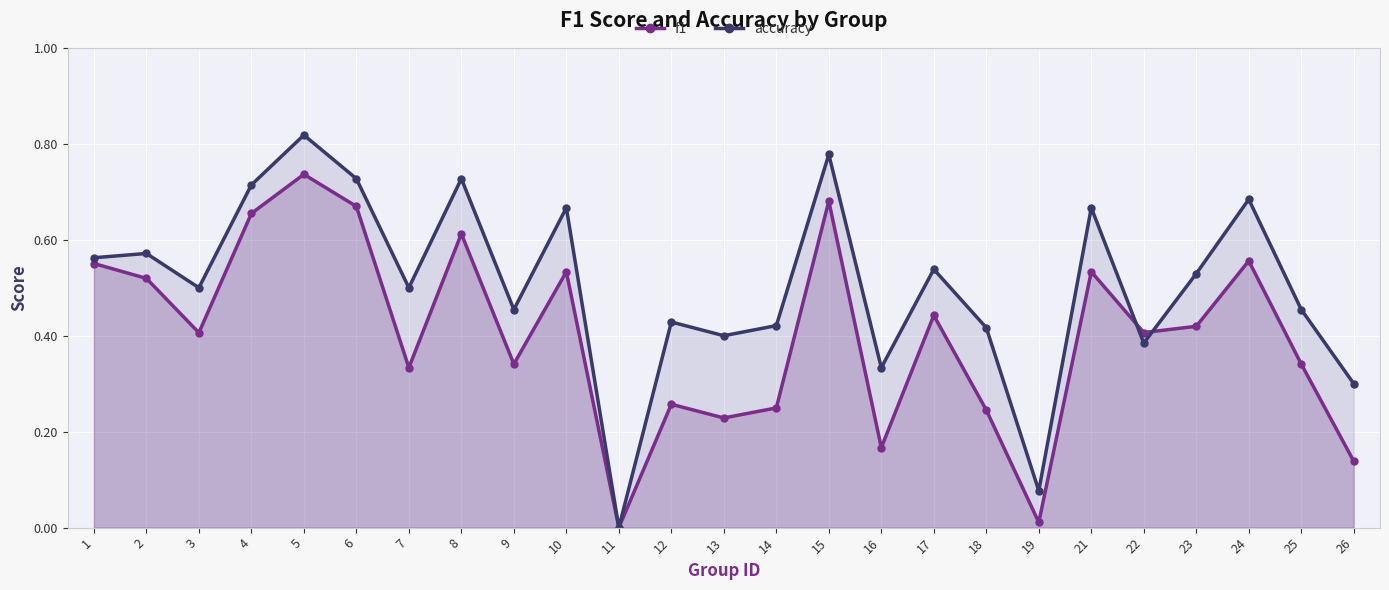

How many intersections are there between accuracy and f1?

2